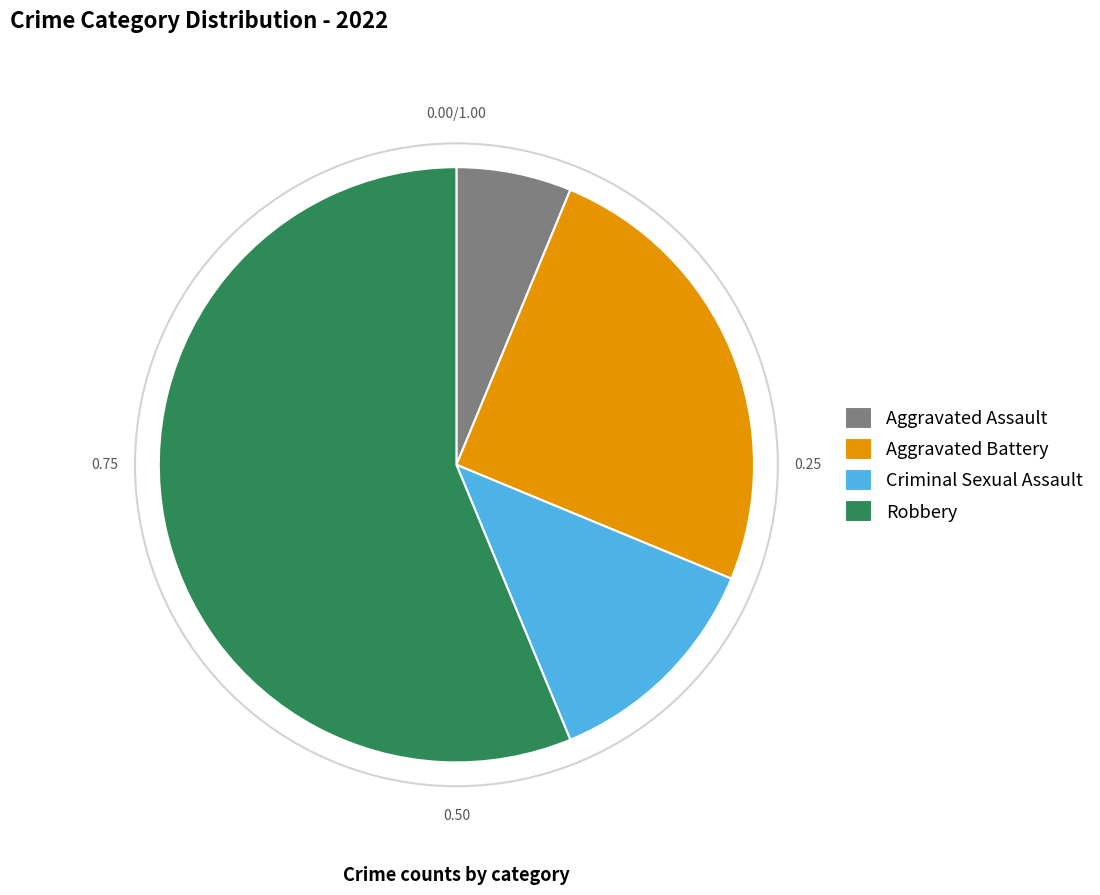

Rank the categories by value from lowest to highest.

Aggravated Assault, Criminal Sexual Assault, Aggravated Battery, Robbery